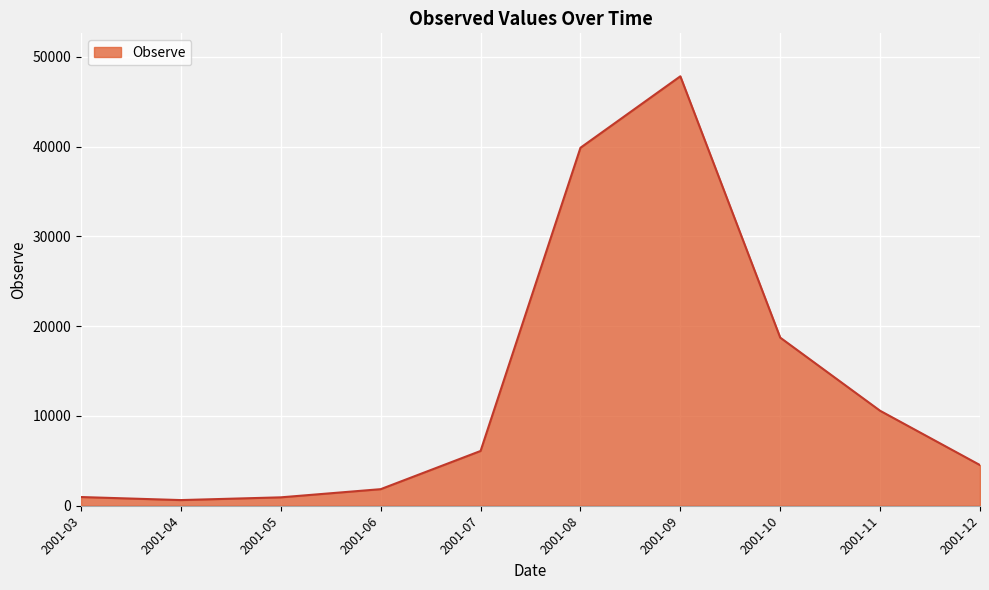

What is the ratio of the value at 2001-09 to the value at 2001-11?

4.5